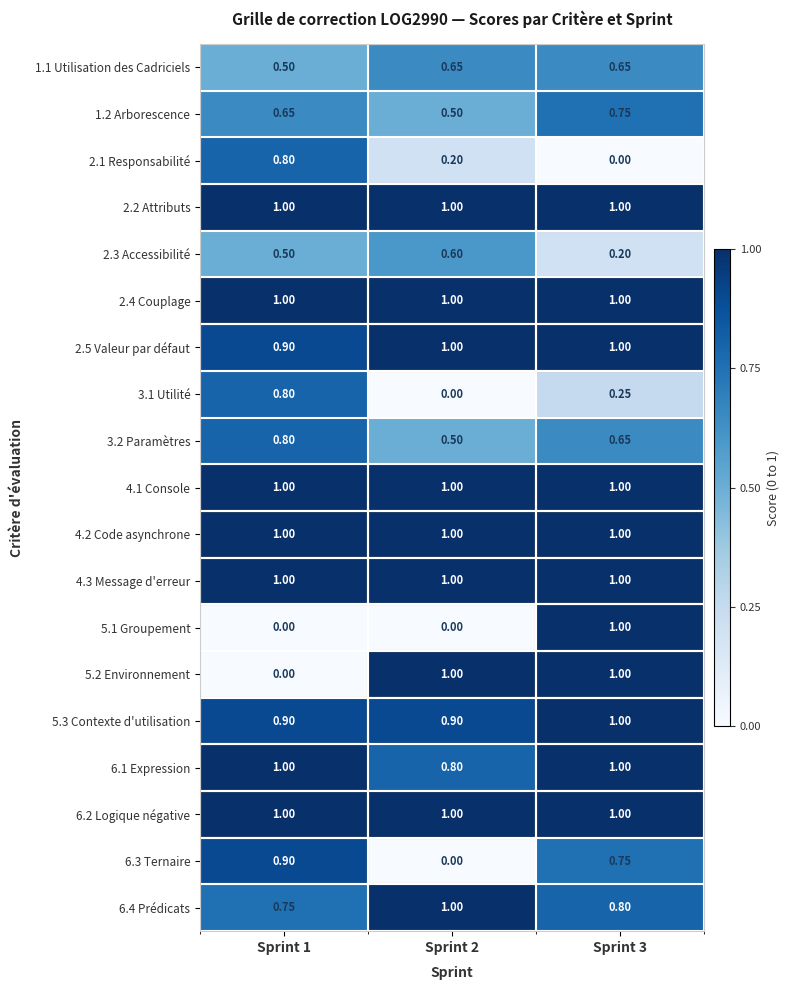

Between Sprint 1 and Sprint 2, which is larger?

Sprint 2